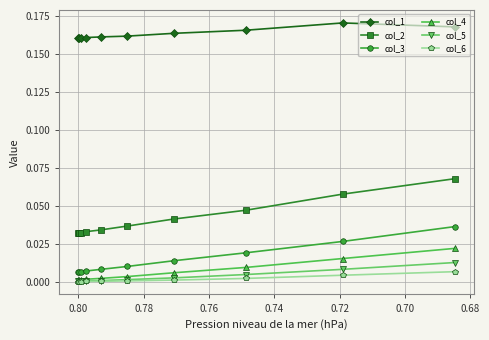

Is it true that col_2 equals 0.0 at 0.78?

True